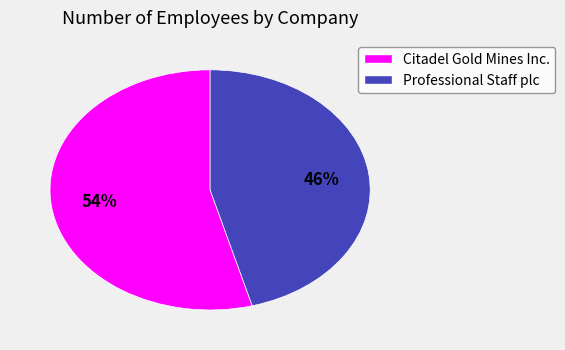

Is the sum of Citadel Gold Mines Inc. and Professional Staff plc greater than half?

Yes